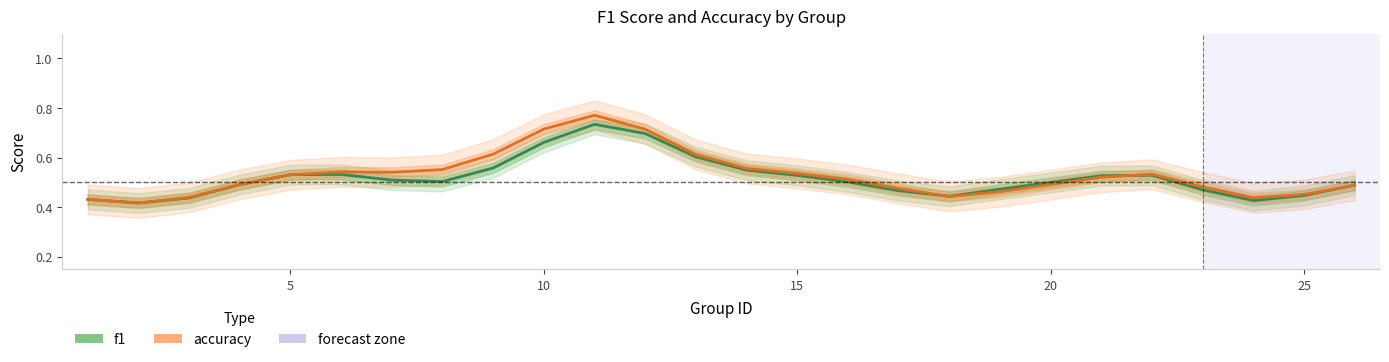

How many interior local peaks does the f1 series have?

3